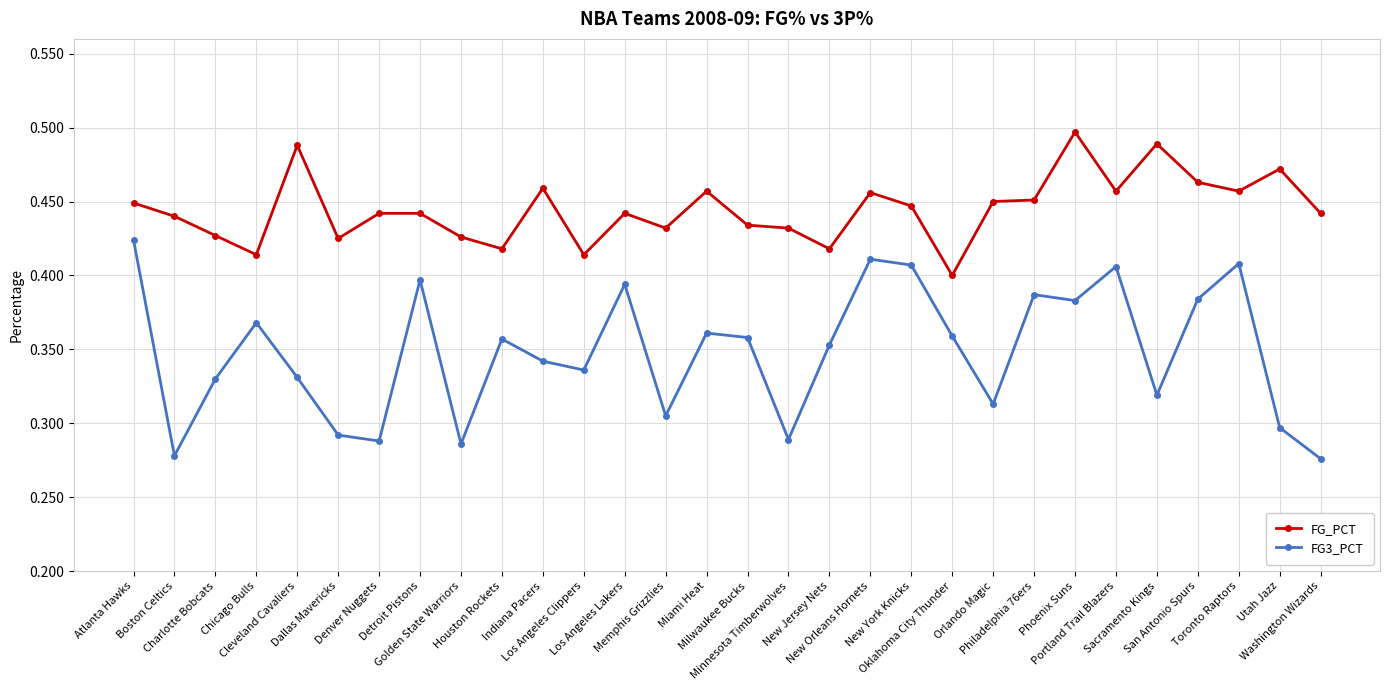

What is the sum of all FG_PCT values?

13.3